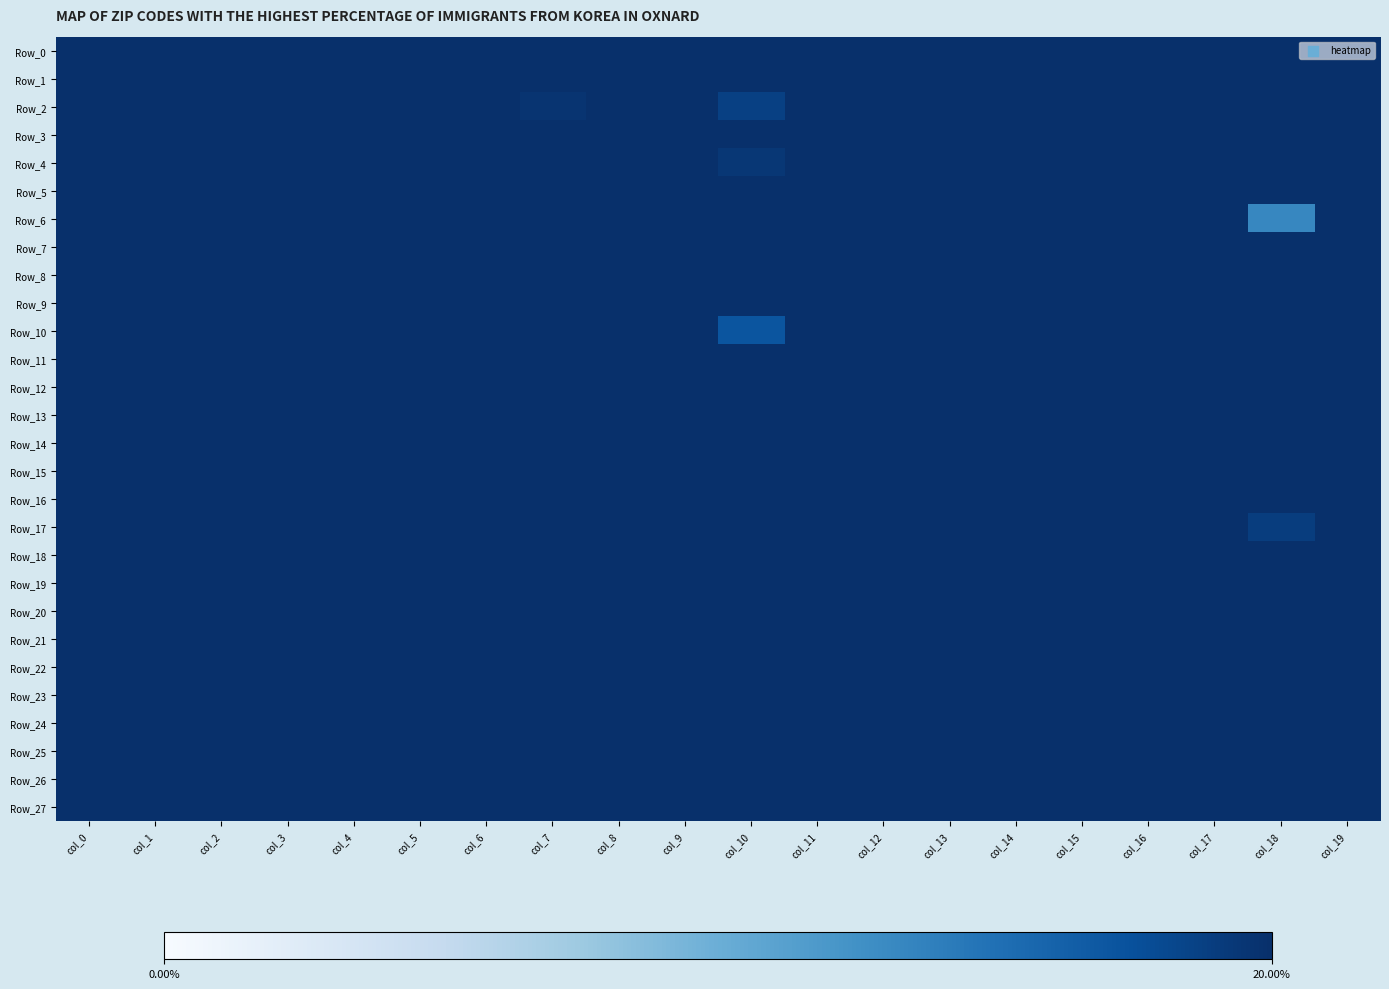

Which category has the highest value across all series?

col_19